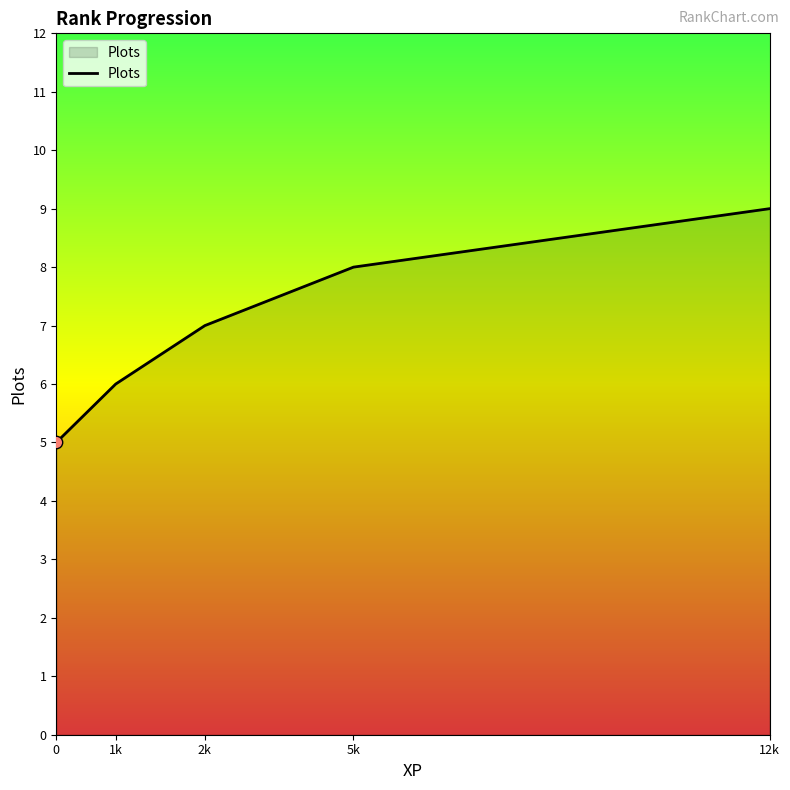

What is the change in value from 0 to 12k?

+4